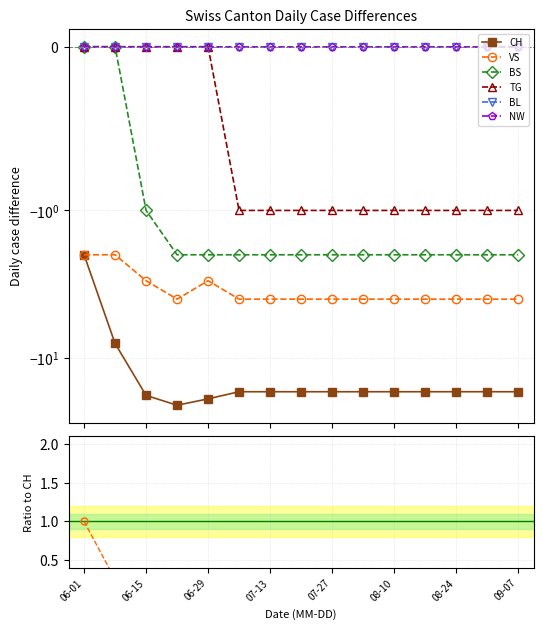

At which category is the sum across all series the highest?

06-01